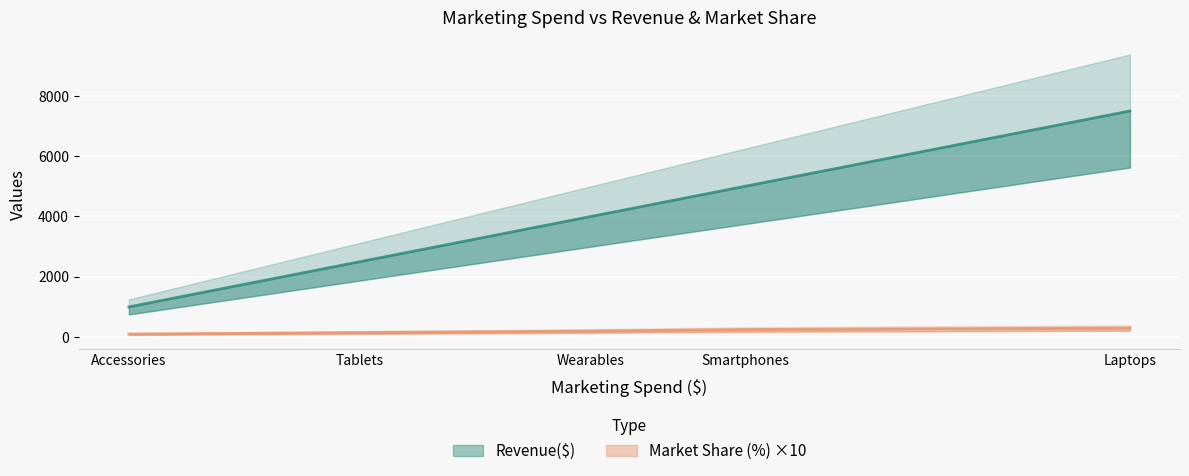

Rank the series by their average value, from lowest to highest.

Market Share (%), Revenue($)